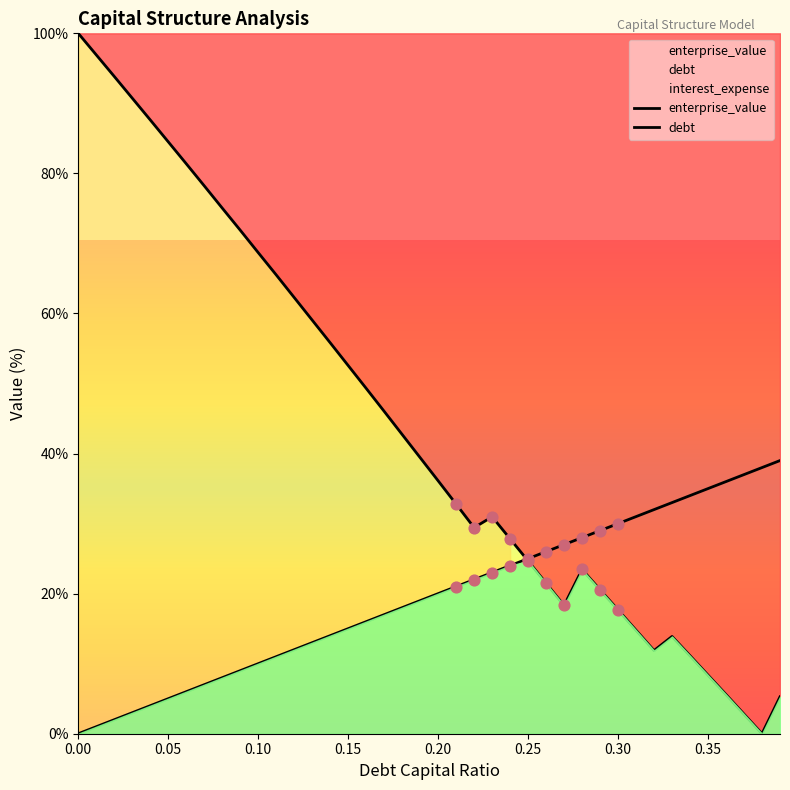

Is the value of enterprise_value at 0.13 greater than the value of debt_capital at 0.24?

Yes